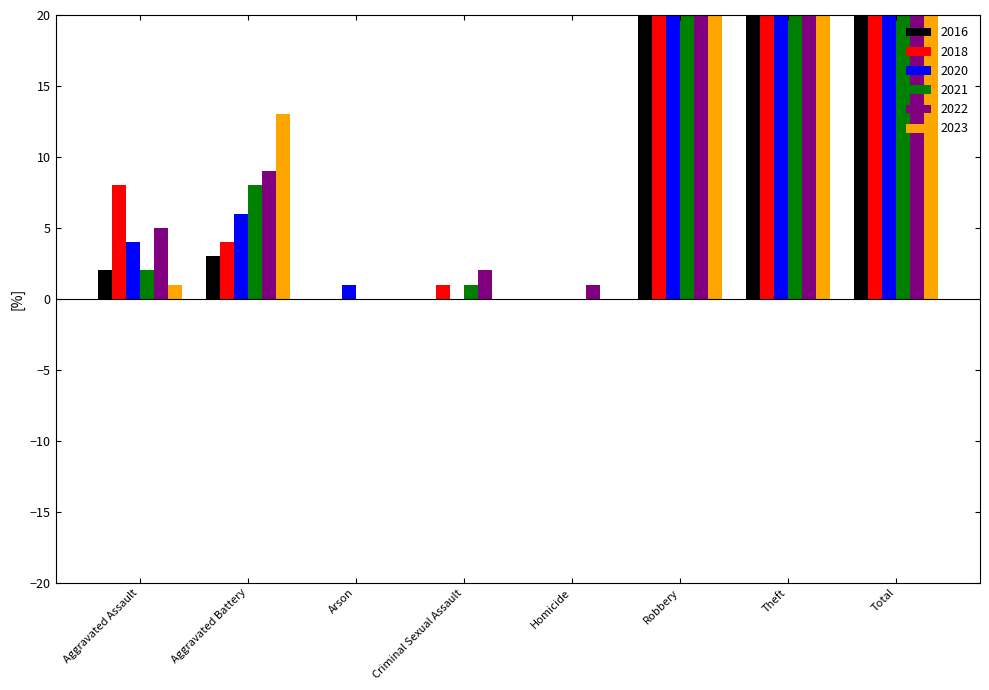

True or false: 2016 has a value of 0 at Arson.

True